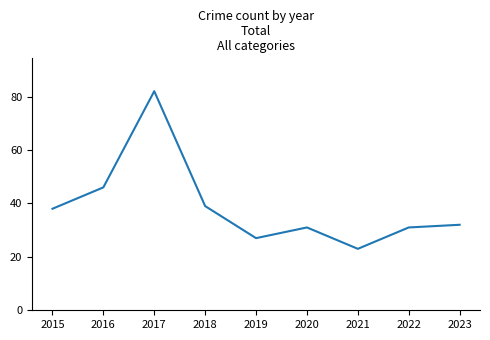

How many lines are shown in the chart?

1